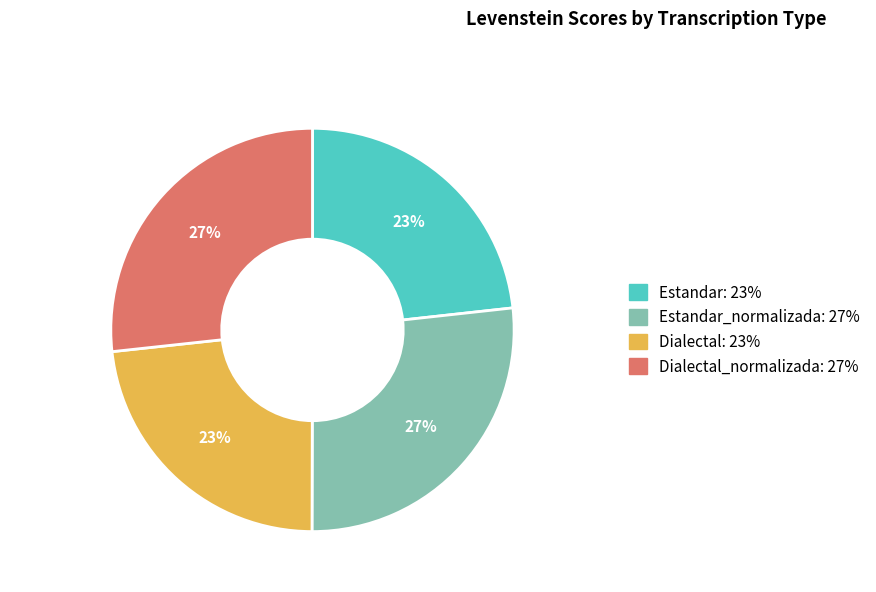

Is there any slice that represents more than half of the pie?

No